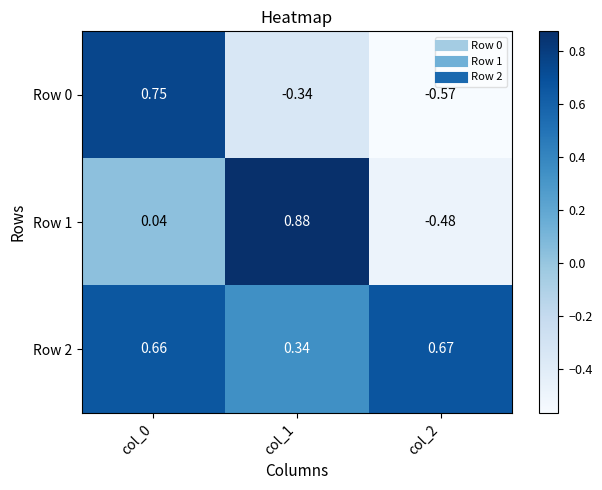

How many categories are shown in the chart?

3